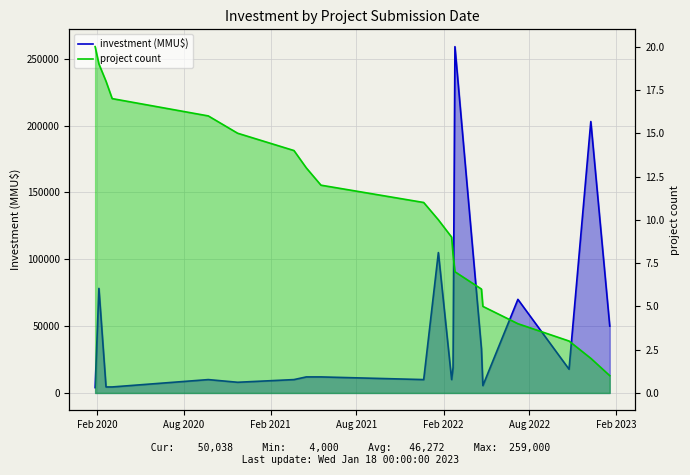

Is it true that project count equals 8 at 7?

False